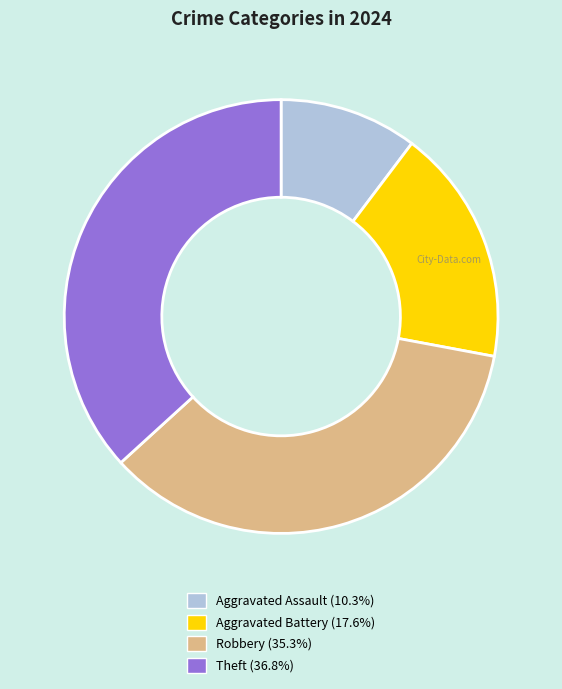

Is the sum of Robbery and Aggravated Assault greater than half?

No